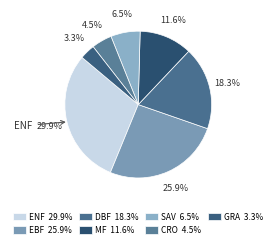

How many slices are in this pie chart?

7